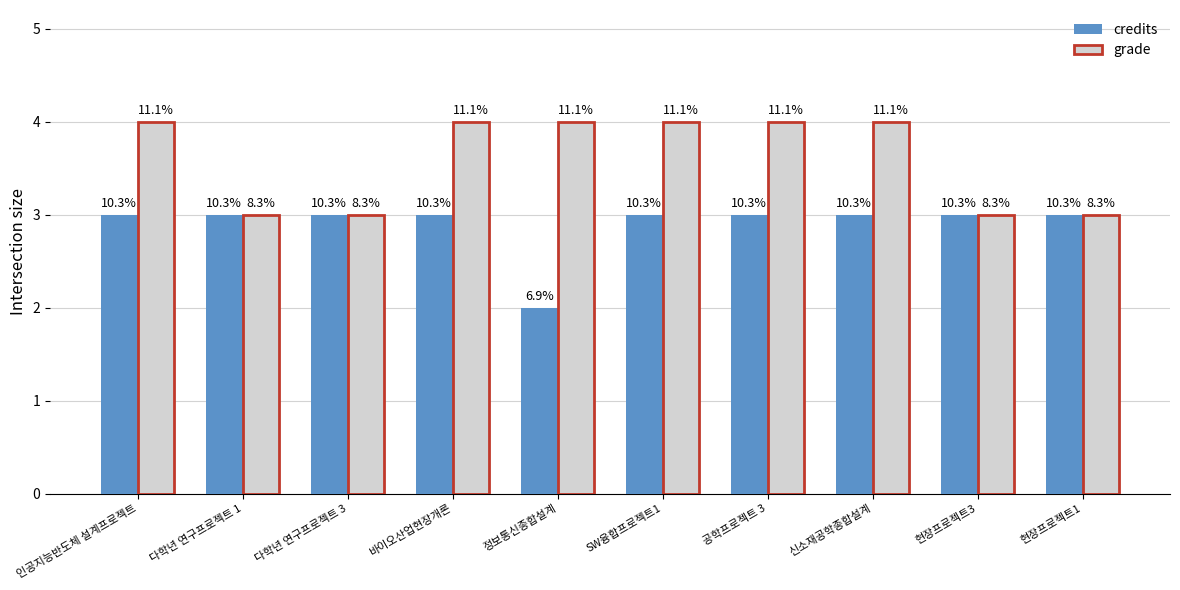

How many groups of bars are there?

10